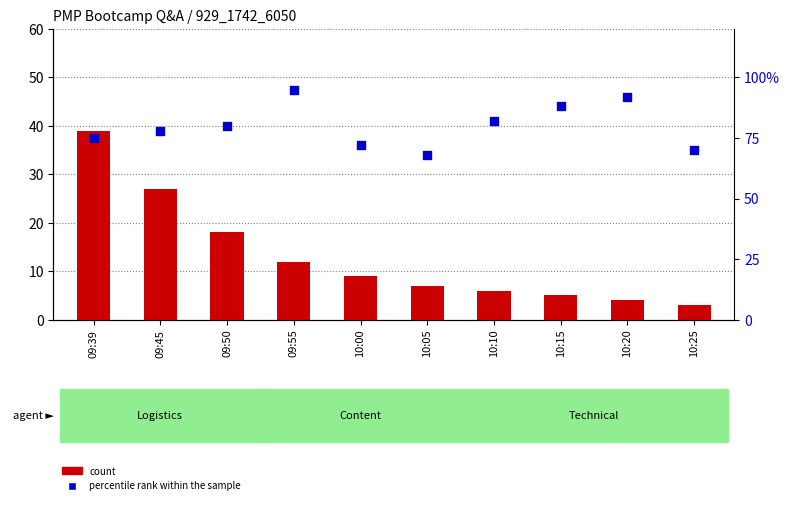

Which series contains the highest Y value?

percentile rank within the sample